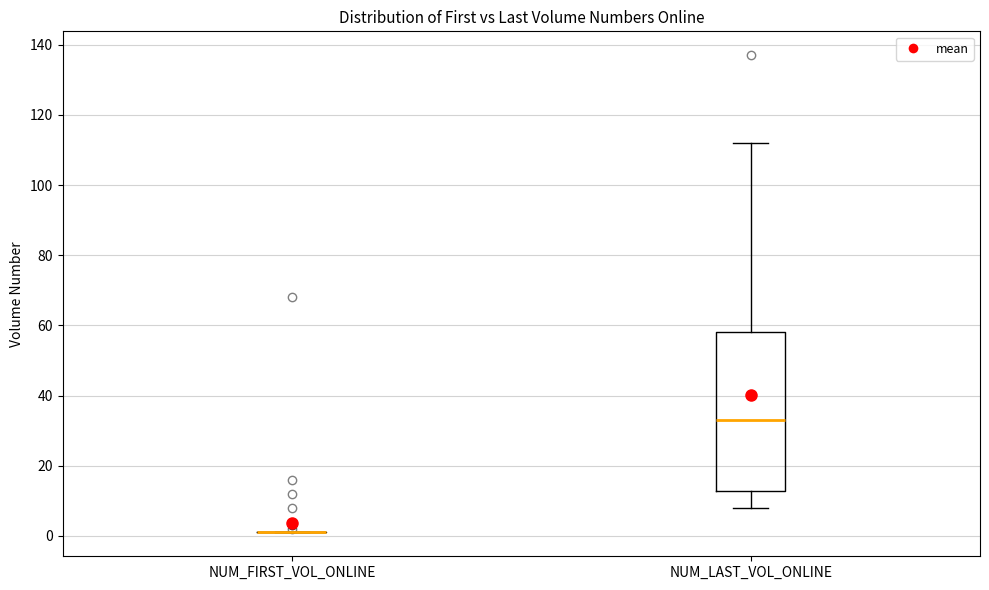

Which box is the tallest, from its lower edge to its upper edge?

NUM_LAST_VOL_ONLINE